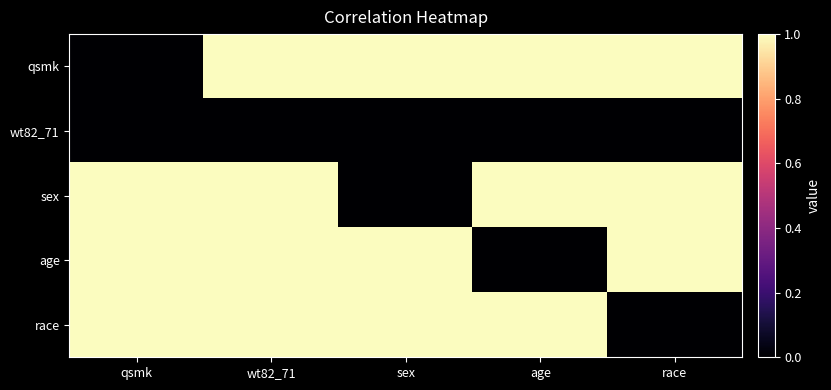

Which series changed the most between wt82_71 and sex?

sex